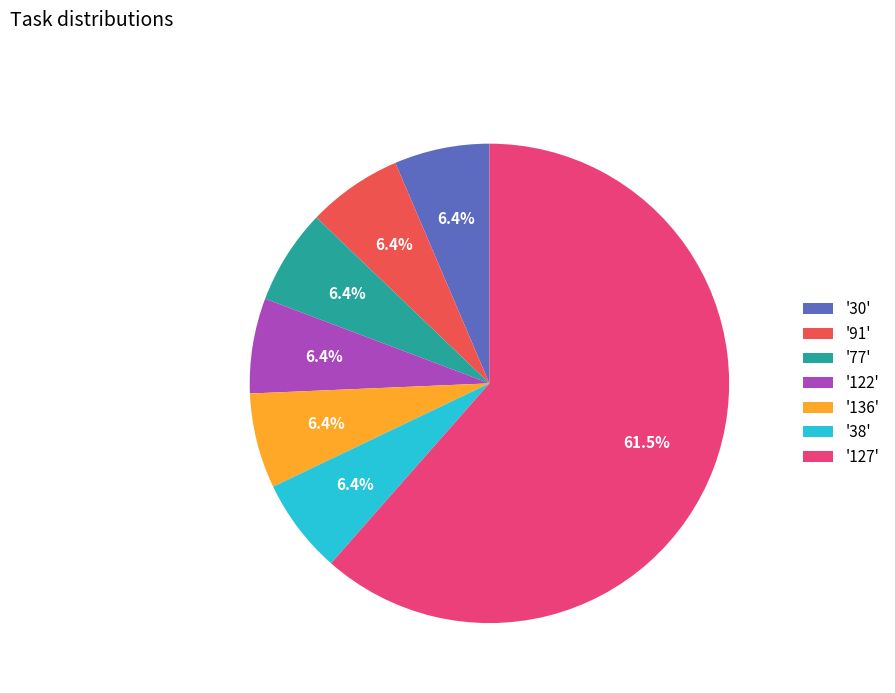

Which category has the biggest portion of the pie?

'127'